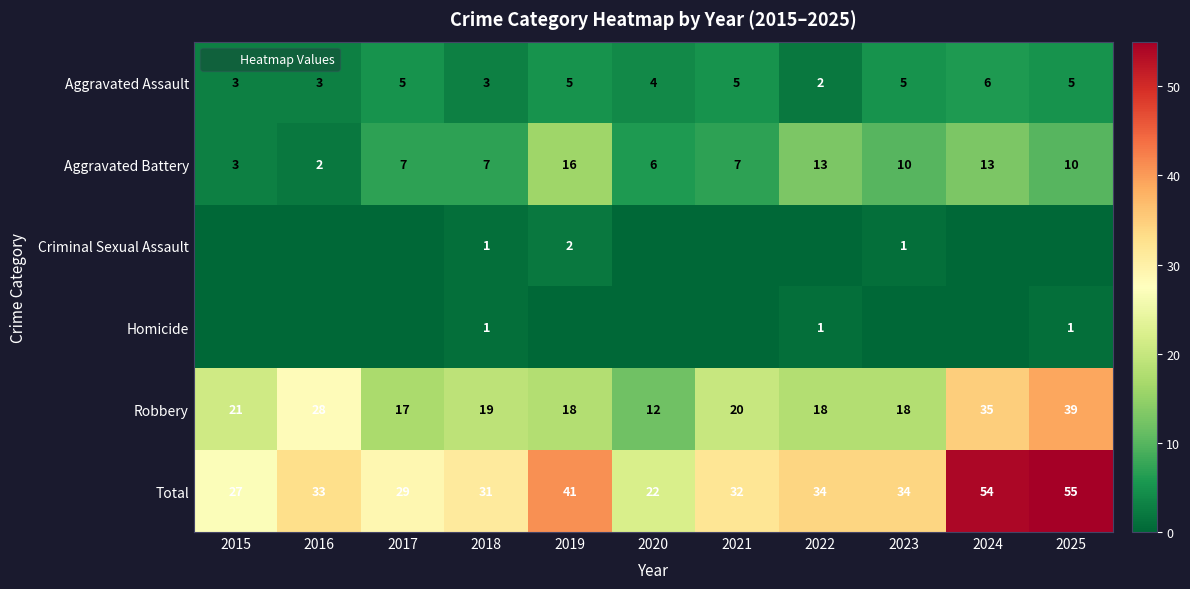

List the series in order of their peak value, highest first.

Total, Robbery, Aggravated Battery, Aggravated Assault, Criminal Sexual Assault, Homicide